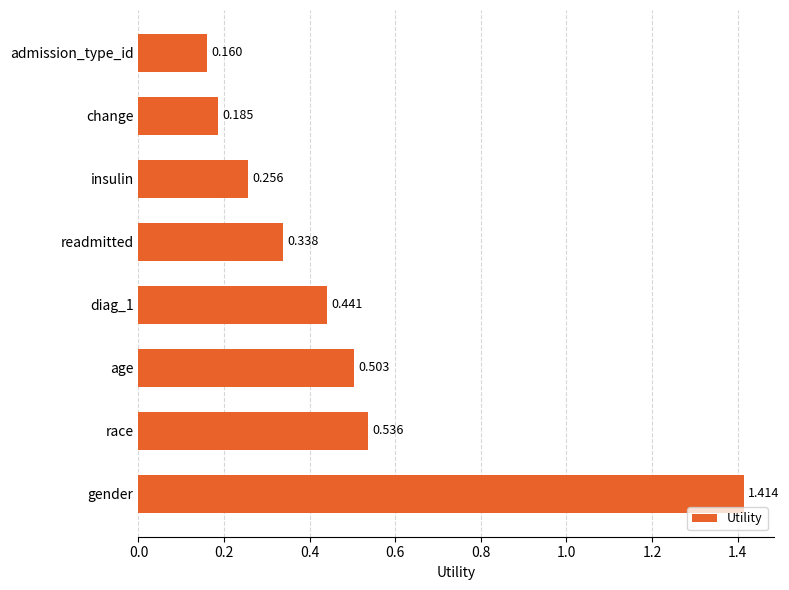

Where is the data nearest to the value 0?

admission_type_id